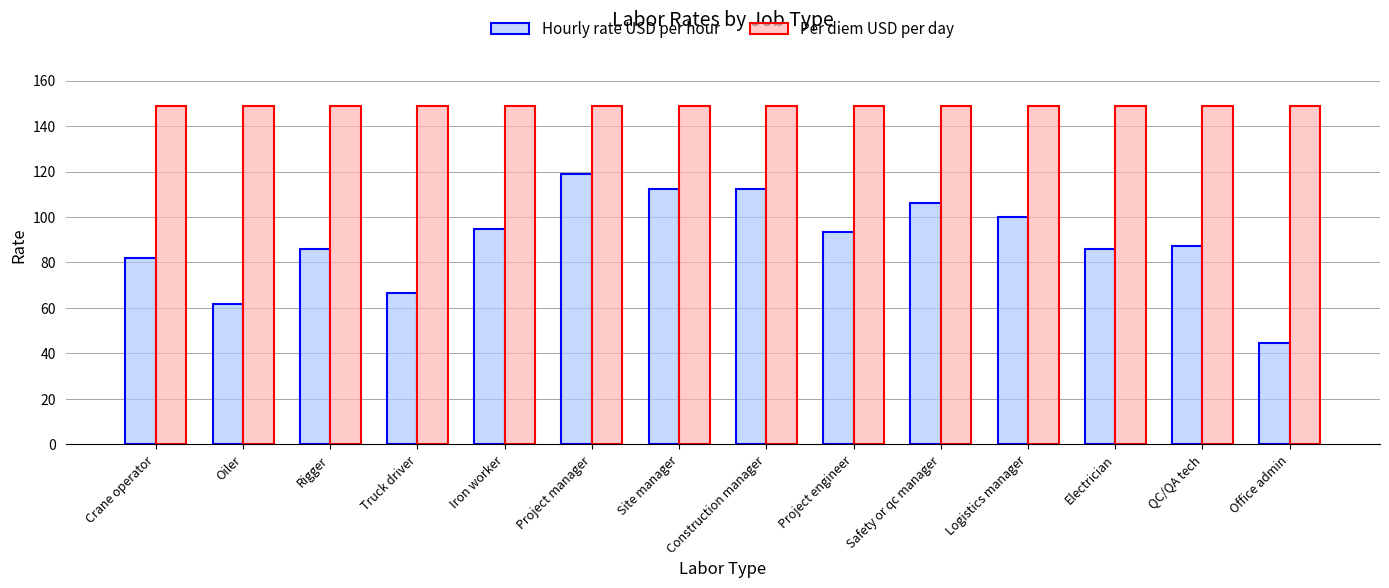

What is the spread (max minus min) of values at Rigger?

63.2